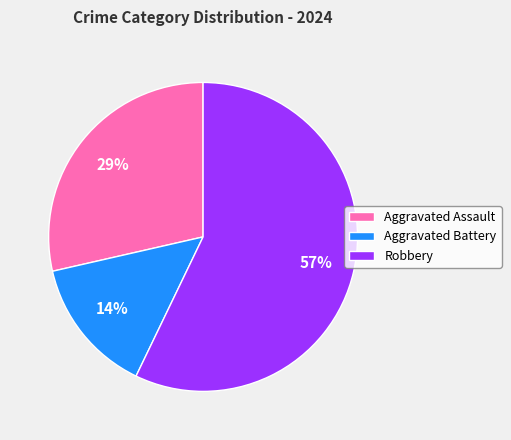

How many segments does this pie chart have?

3